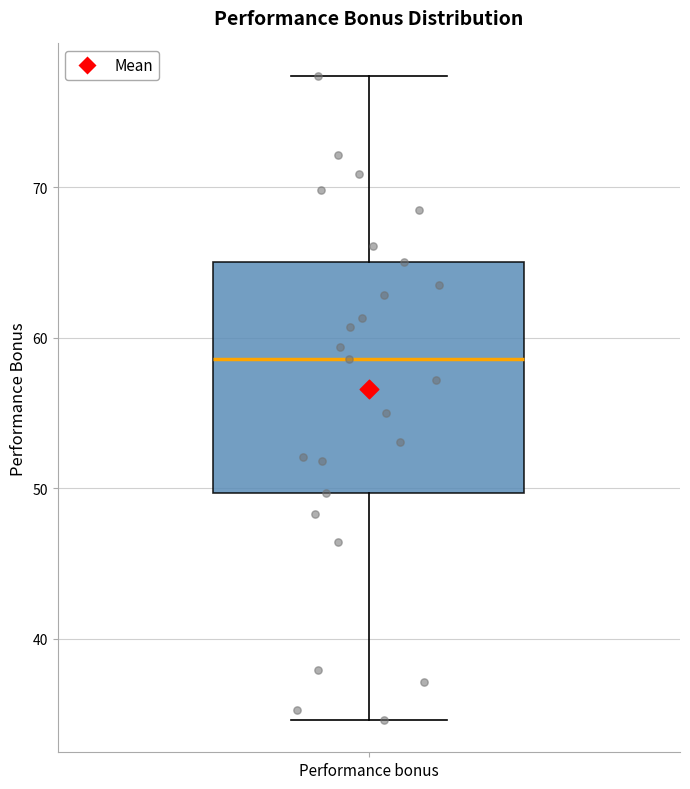

Read this box plot against the y-axis: the position of the median line, the range covered by the box, and the ends of both whiskers. The values are not printed on the chart, so give them approximately, as read against the axis.

median 59, box 50 to 65, whiskers 35 to 77